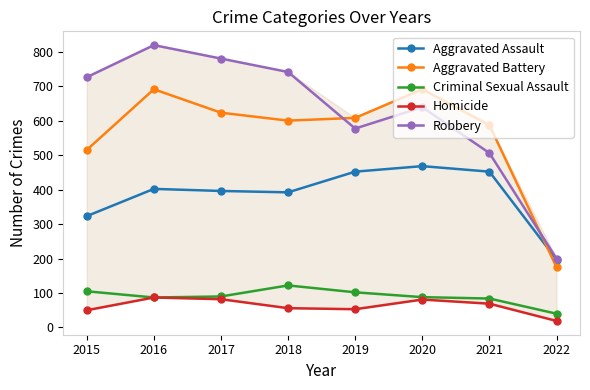

What is the total value across all series at 2022?

631